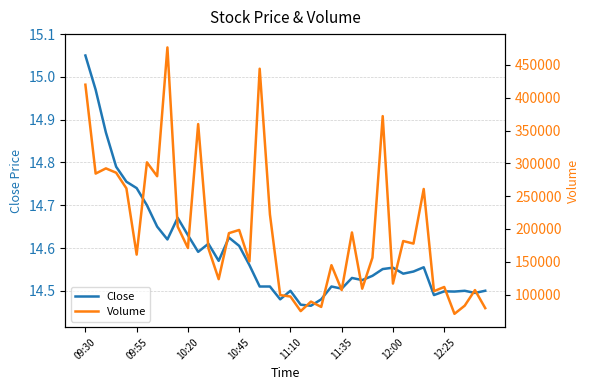

At which label does Close reach its peak?

09:30